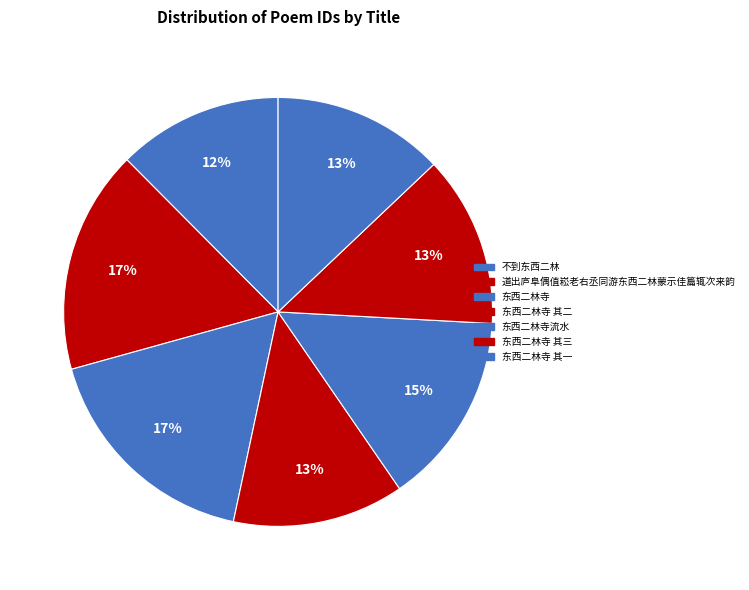

Is the sum of 东西二林寺流水 and 不到东西二林 greater than half?

No